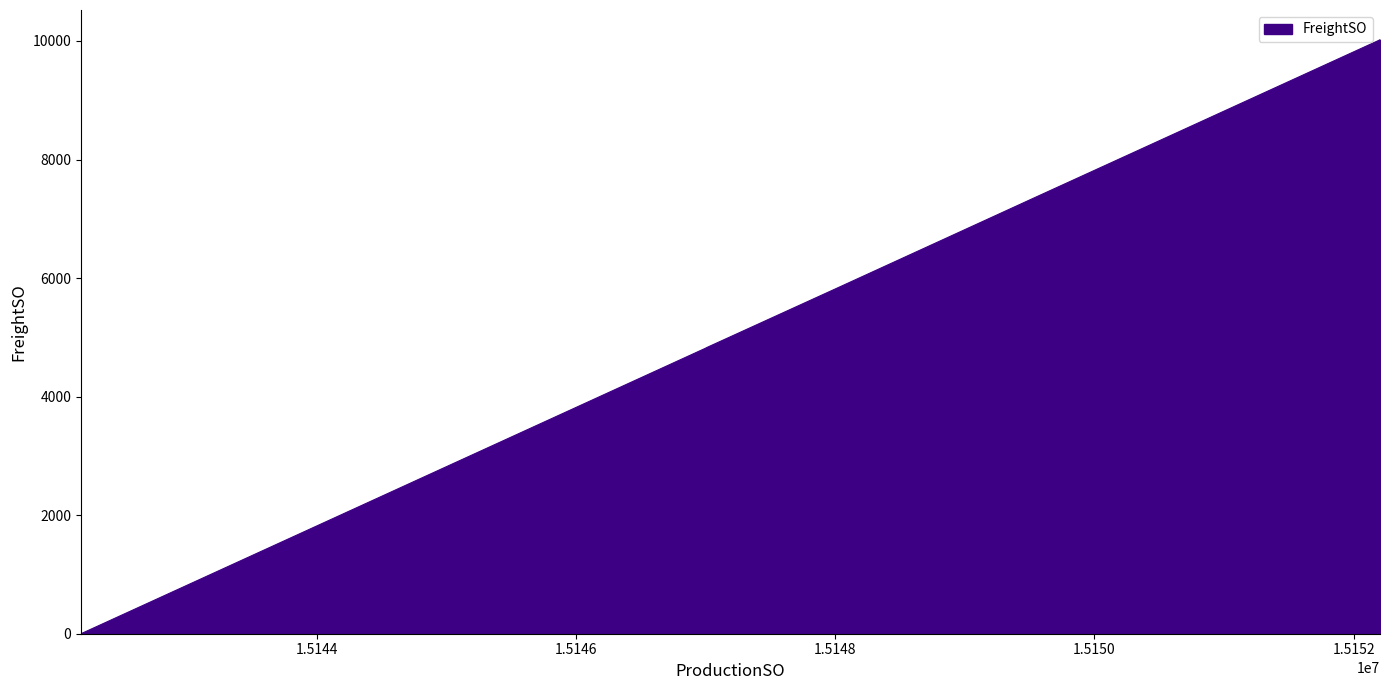

What is the difference between the maximum and minimum values?

10021